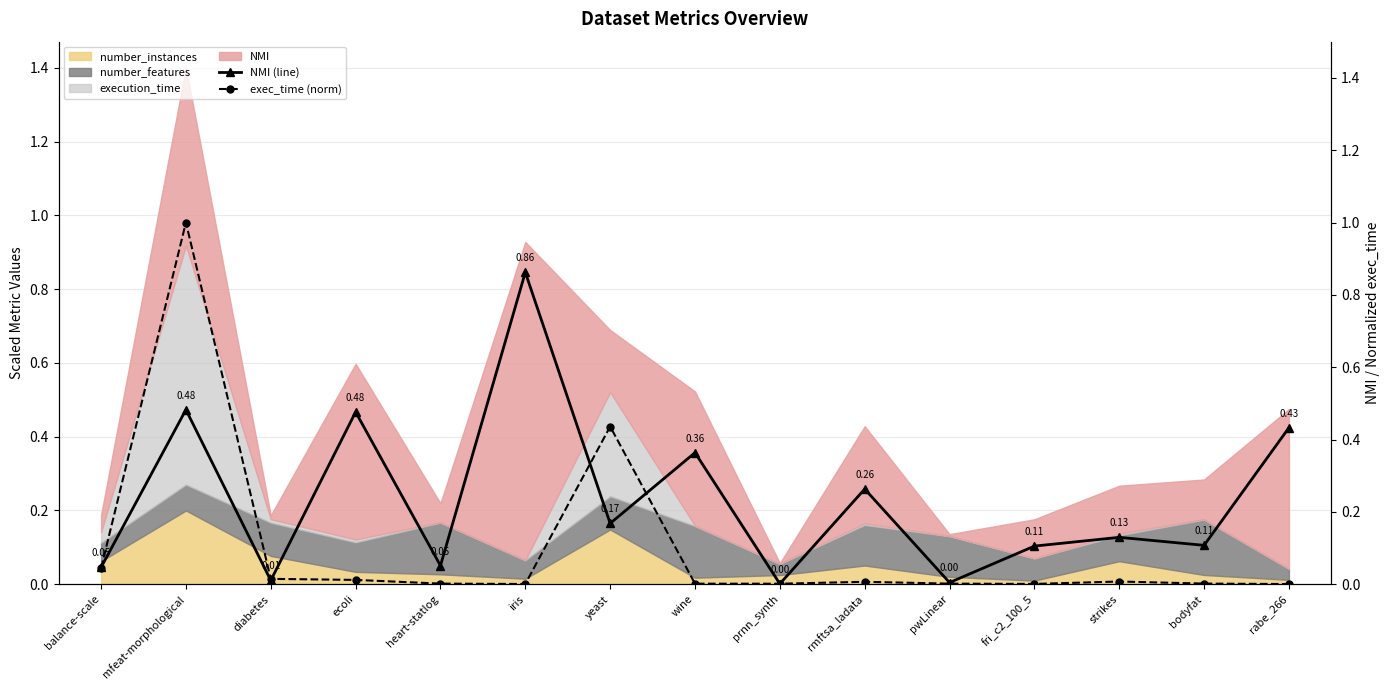

At which category is the sum across all series the highest?

mfeat-morphological